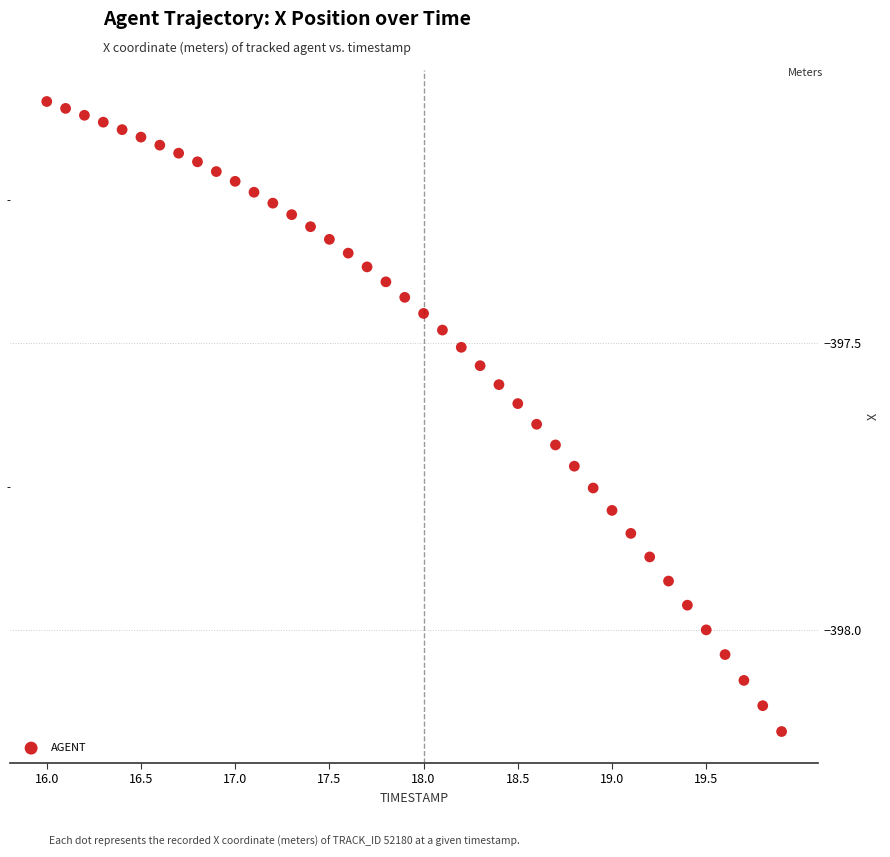

What is the range of Y values (max minus min)?

1.1